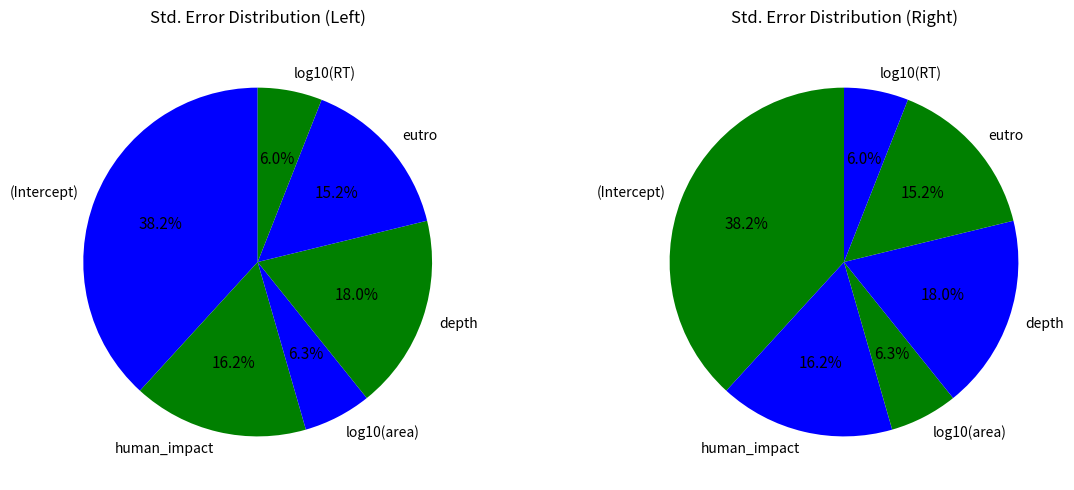

Which category has the smallest portion of the pie?

log10(RT)